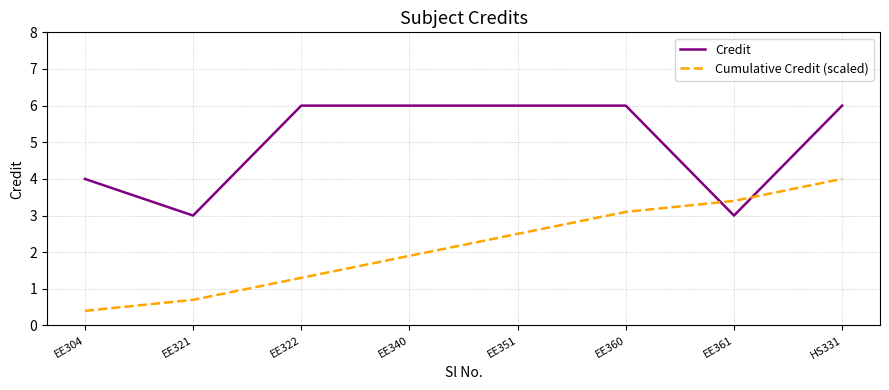

Reading right to left, what are all the values shown in this chart?

Credit: HS331=6.0	EE361=3.0	EE360=6.0	EE351=6.0	EE340=6.0	EE322=6.0	EE321=3.0	EE304=4.0
Cumulative Credit (scaled): HS331=4.0	EE361=3.4	EE360=3.1	EE351=2.5	EE340=1.9	EE322=1.3	EE321=0.7	EE304=0.4